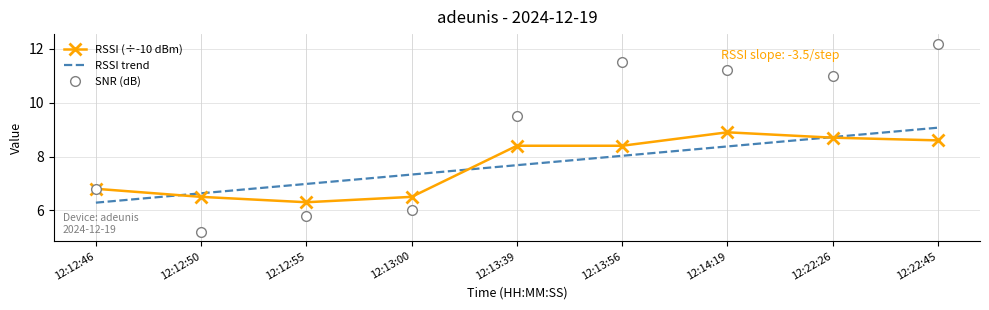

The RSSI trend series shows 8.0 at 12:13:56. True or false?

True